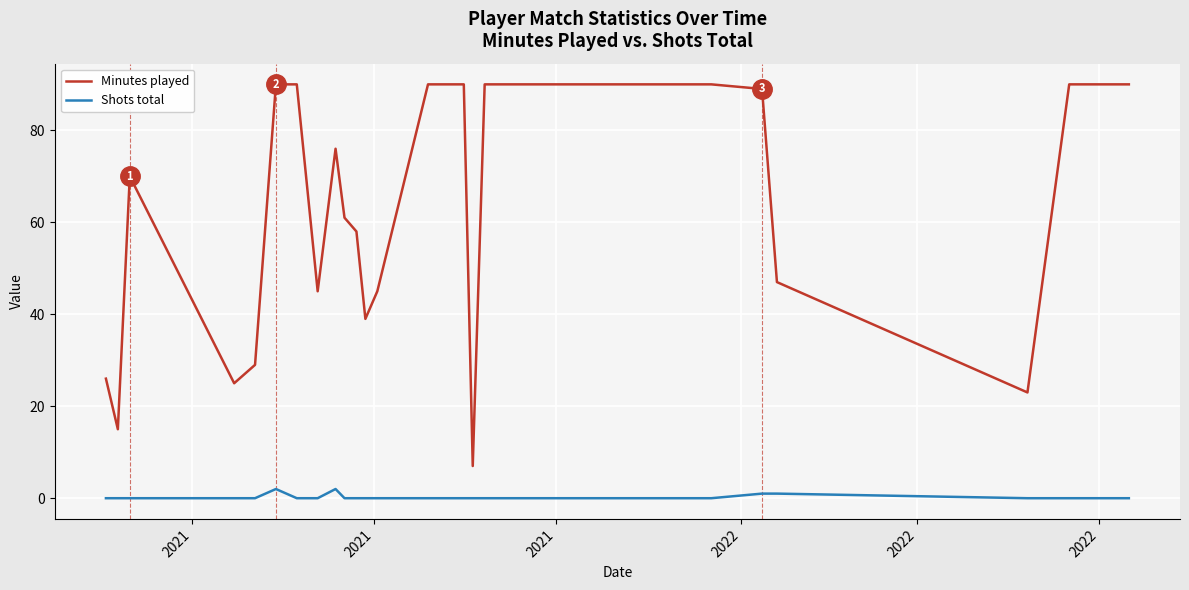

Reading right to left, what are all the values shown in this chart?

Minutes played: 90	90	90	23	47	89	90	90	90	90	90	90	90	7	90	90	90	90	45	39	58	61	76	45	90	90	29	25	70	15	26
Shots total: 0	0	0	0	1	1	0	0	0	0	0	0	0	0	0	0	0	0	0	0	0	0	2	0	0	2	0	0	0	0	0